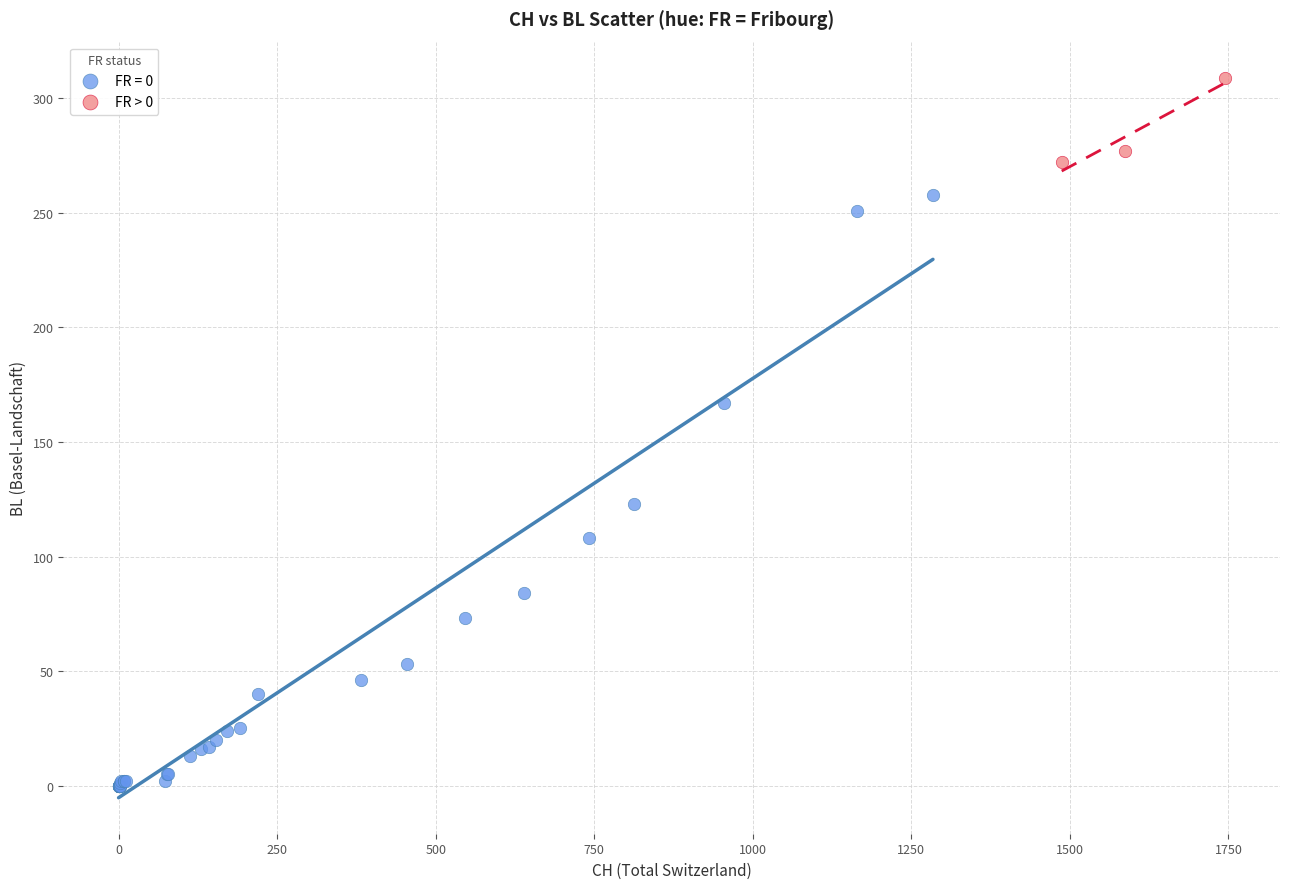

Which series has the largest Y range (max minus min)?

FR = 0